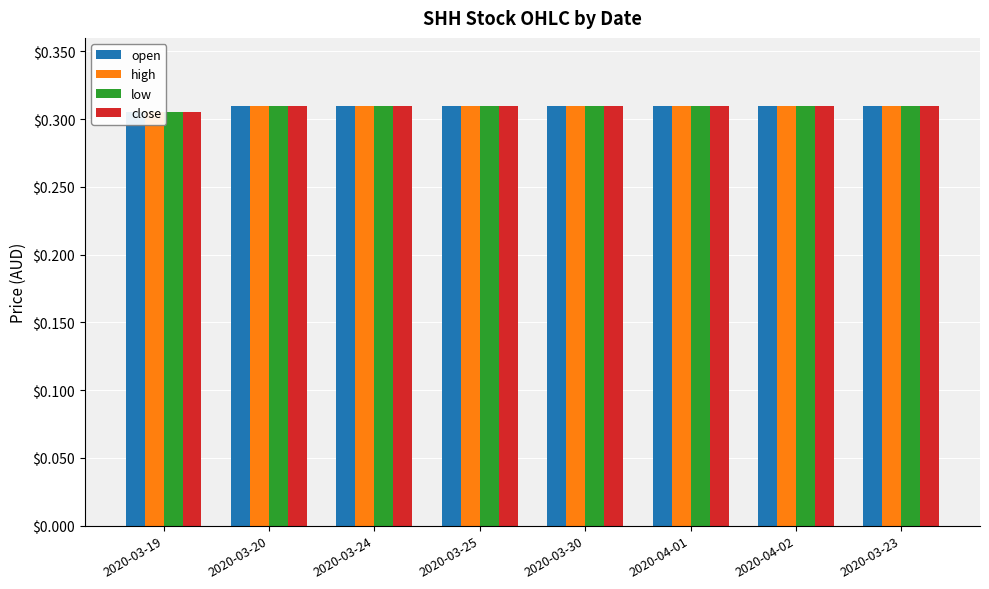

Reading left to right, extract all data points from this chart.

open: 0.3	0.3	0.3	0.3	0.3	0.3	0.3	0.3
high: 0.3	0.3	0.3	0.3	0.3	0.3	0.3	0.3
low: 0.3	0.3	0.3	0.3	0.3	0.3	0.3	0.3
close: 0.3	0.3	0.3	0.3	0.3	0.3	0.3	0.3